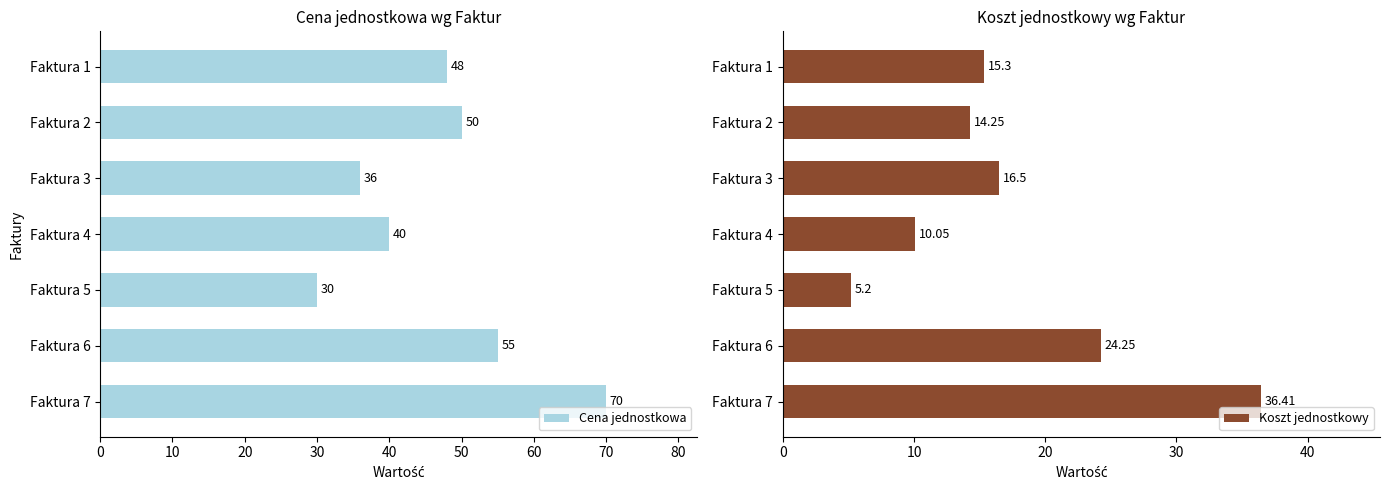

What is the difference between the maximum and minimum values in the Koszt jednostkowy series?

31.2